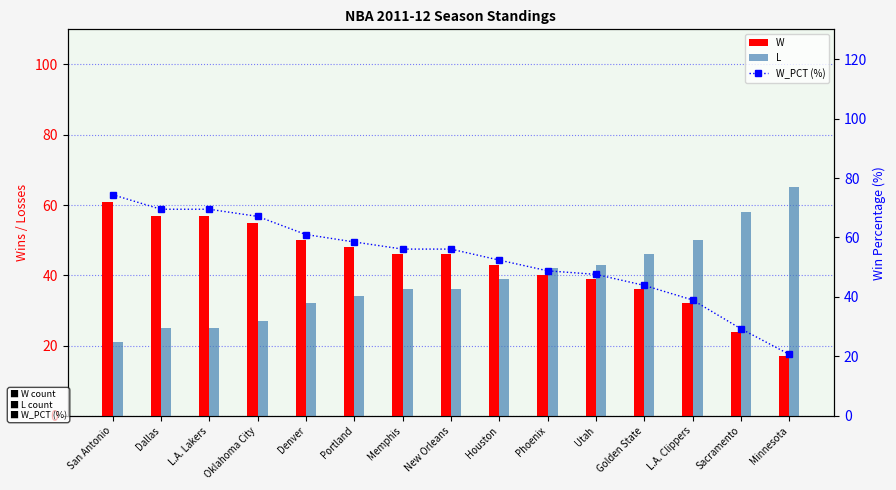

What is the sum of all W_PCT (%) values?

793.9